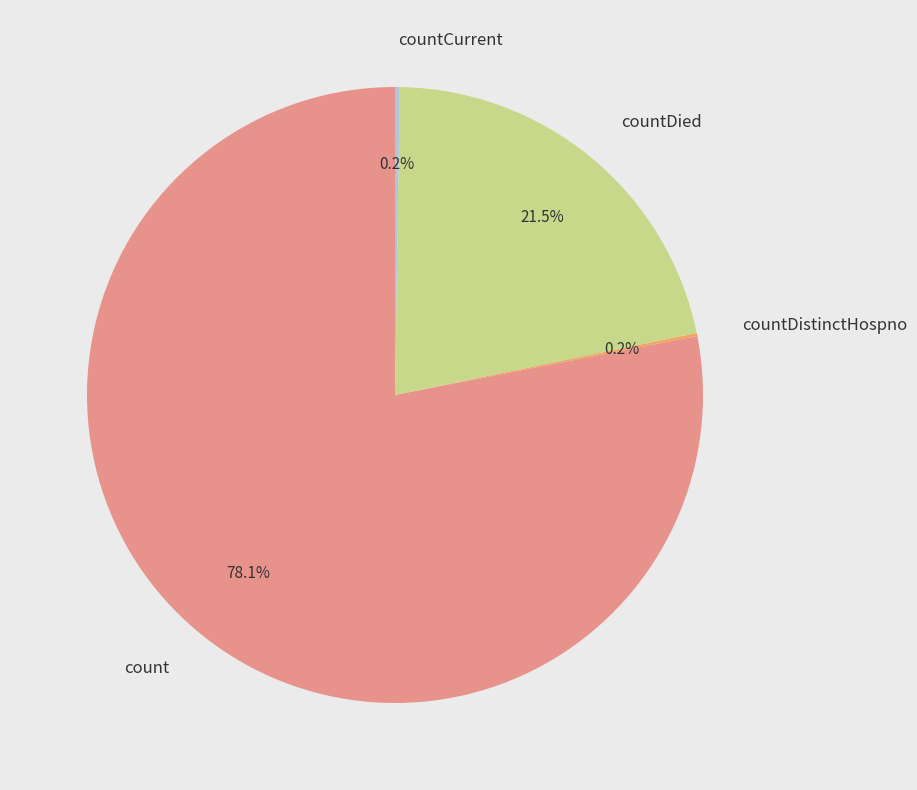

What percentage do count and countDied together represent?

99.6%